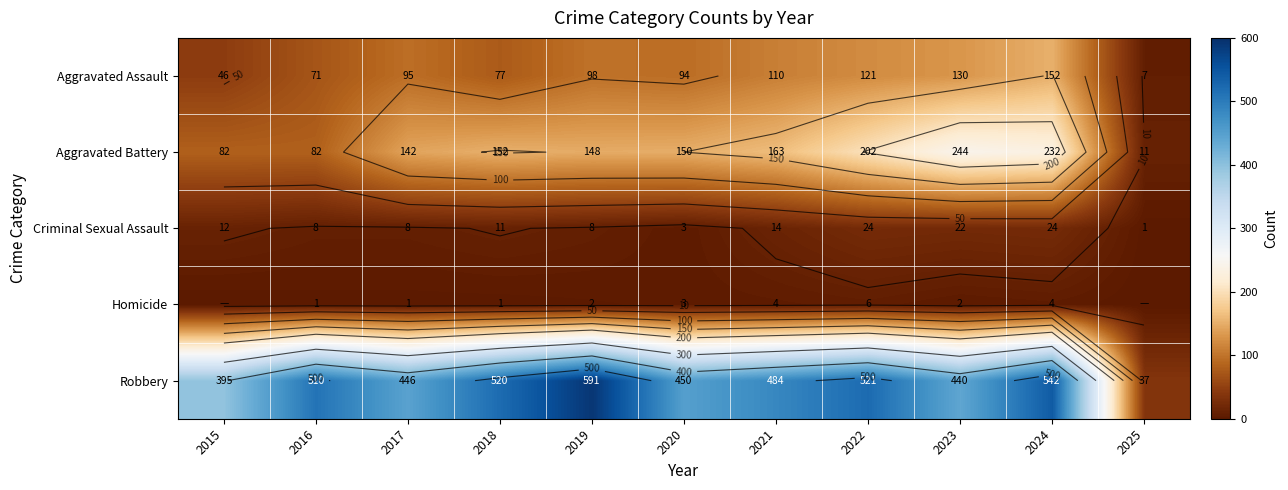

What is the total value across all series at 2020?

700